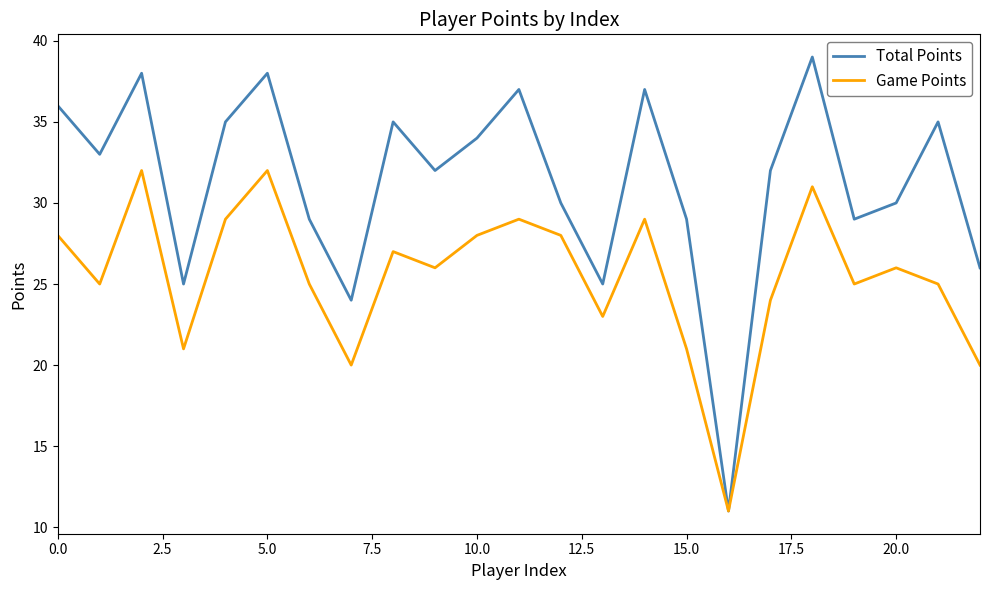

Which series has the largest range (max minus min)?

Total Points